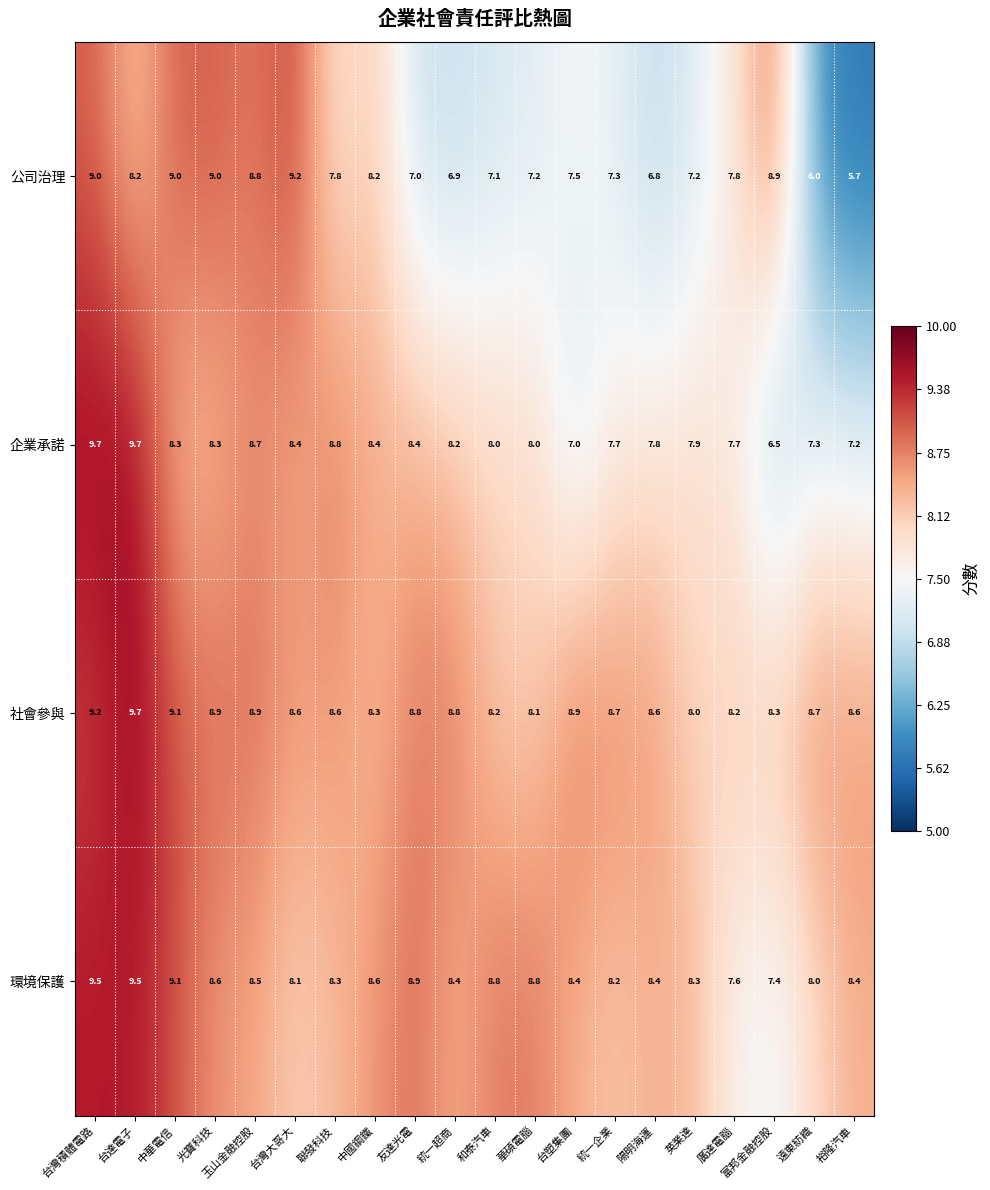

How many data points does each series have?

20